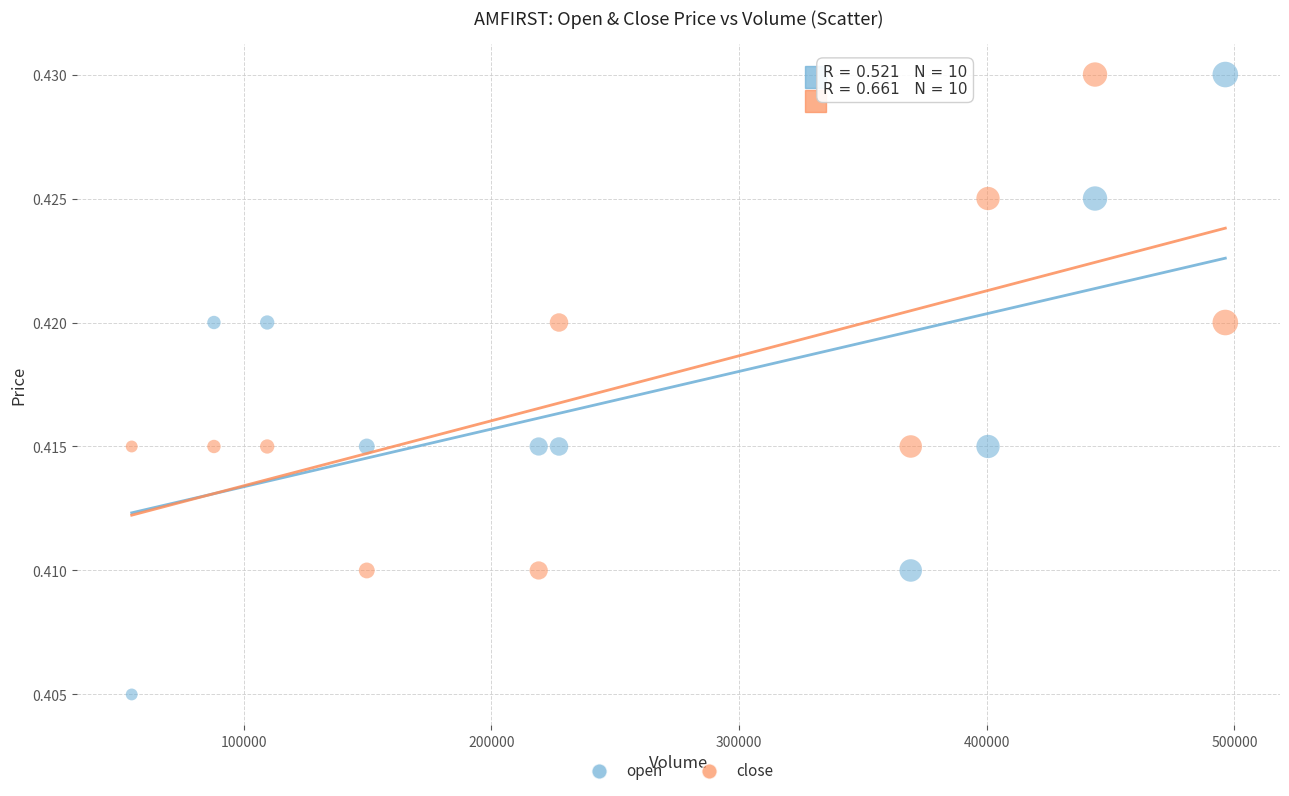

What is the X range (max minus min) for the scatter plot?

441500.0